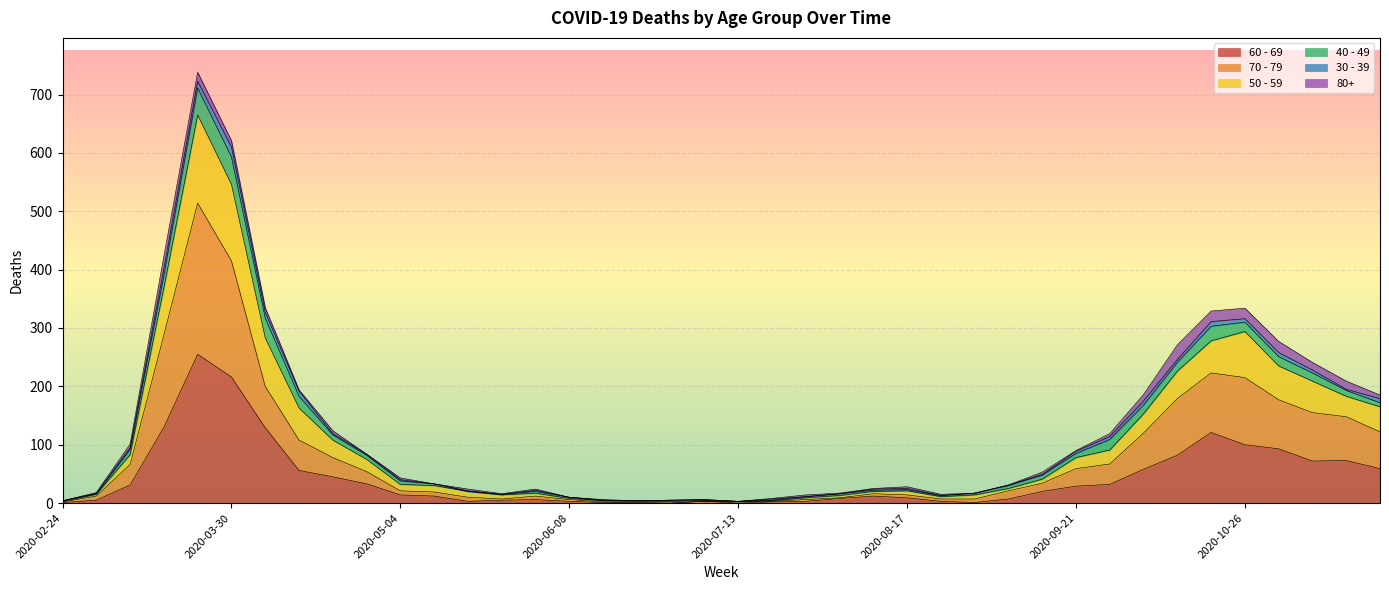

What are all the series names shown in the legend?

60 - 69, 70 - 79, 50 - 59, 40 - 49, 30 - 39, 80+